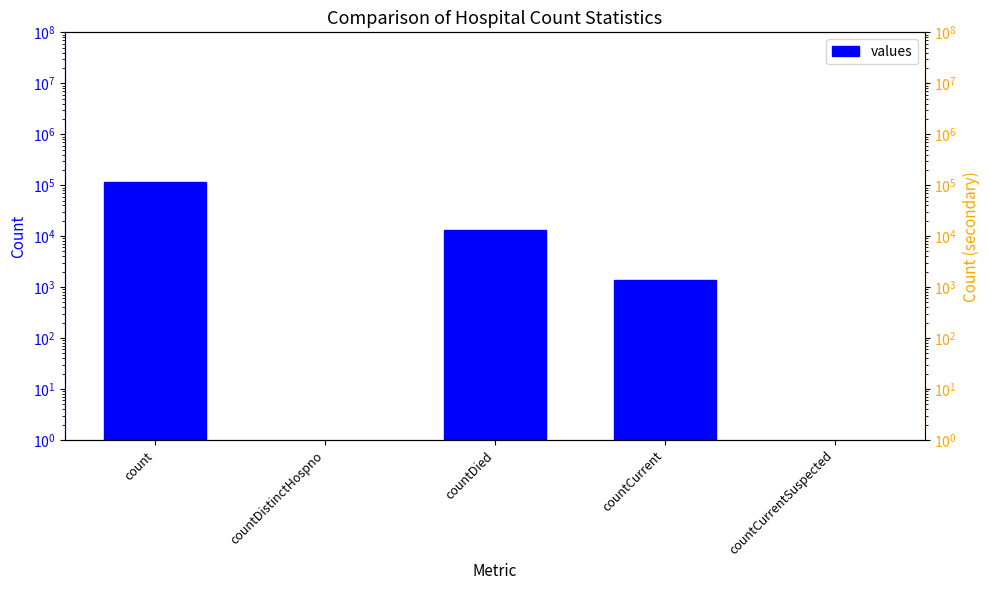

Reading left to right, transcribe all the data shown in this chart.

115379.0	0.0	13343.0	1383.0	0.0